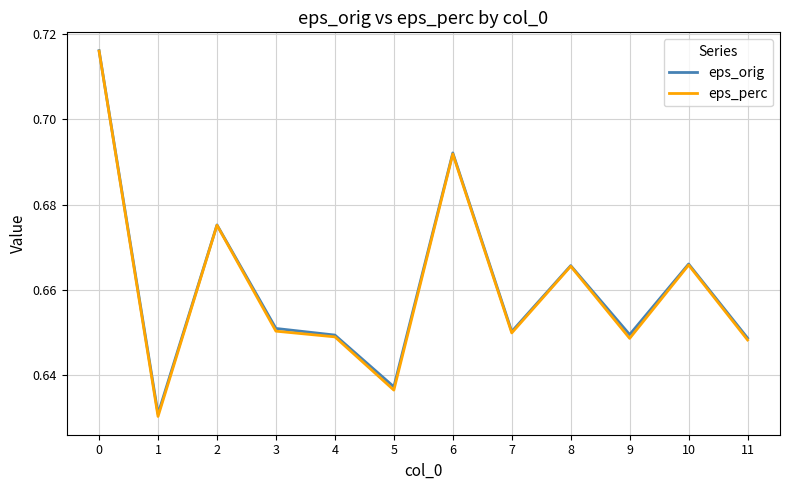

How many lines are shown in the chart?

2